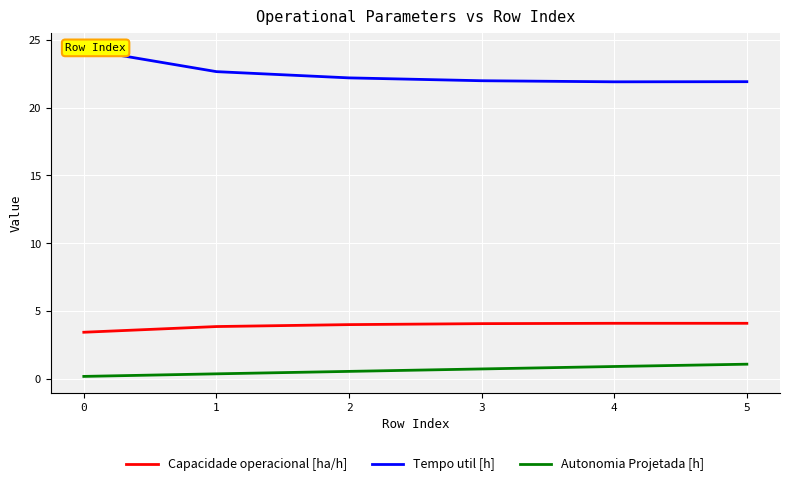

Which series changed the most between 1 and 2?

Tempo util [h]